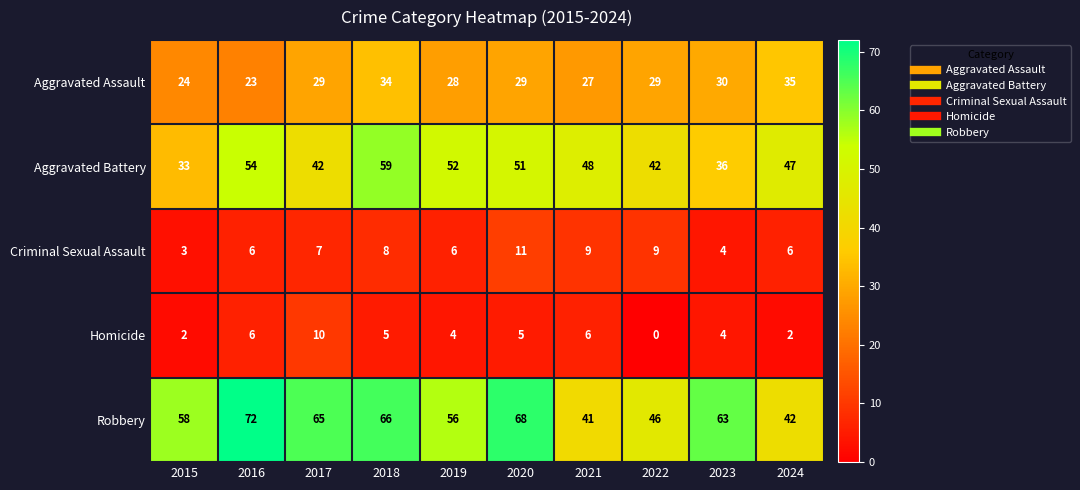

Which series has the widest spread of values?

Robbery